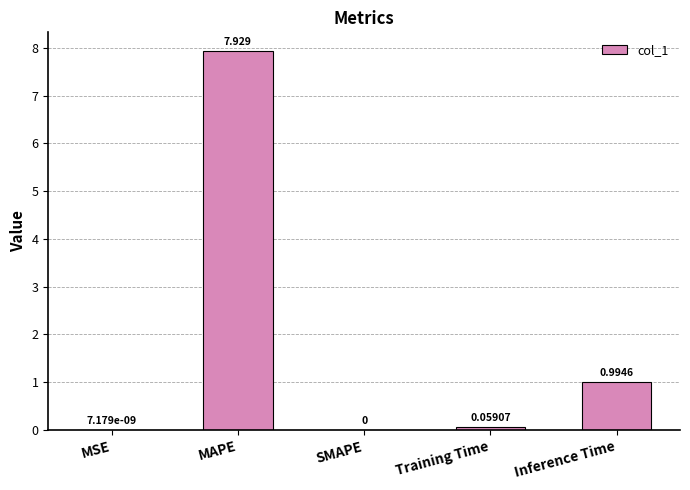

Between MAPE and Training Time, which is larger?

MAPE